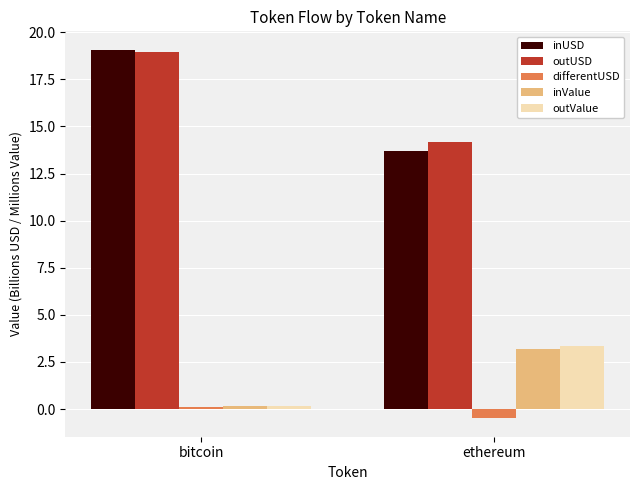

How many distinct data groups are displayed?

5